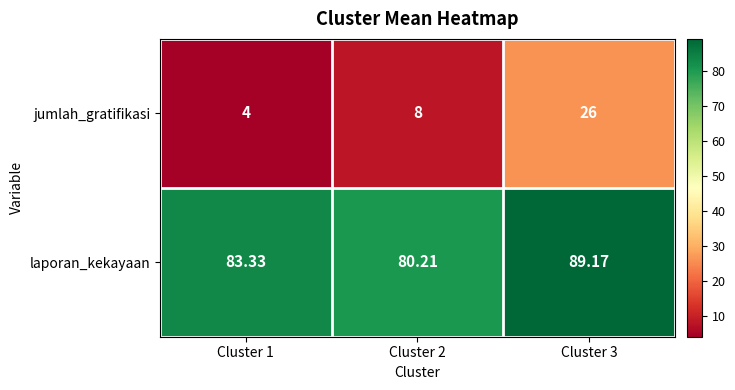

At which category is the sum across all series the highest?

Cluster 3